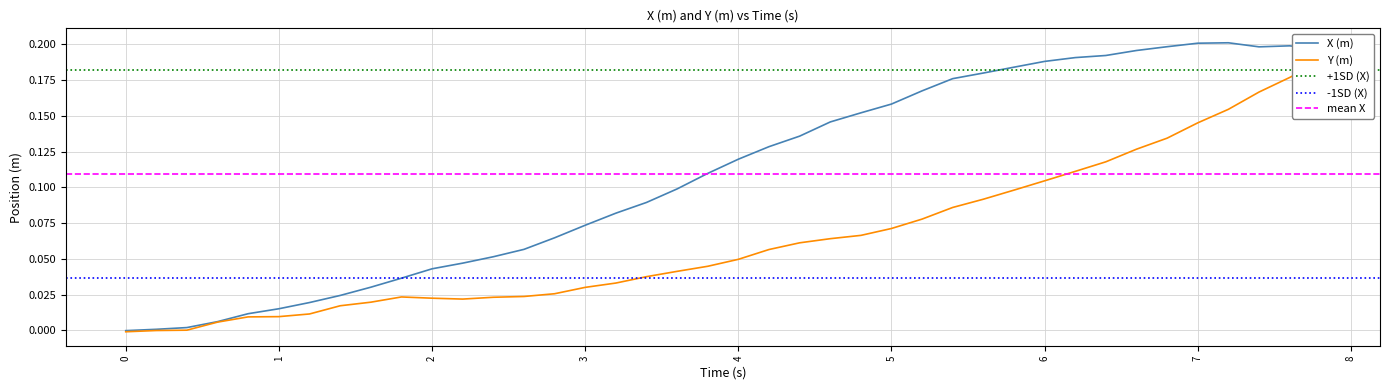

How many data points does each series have?

40